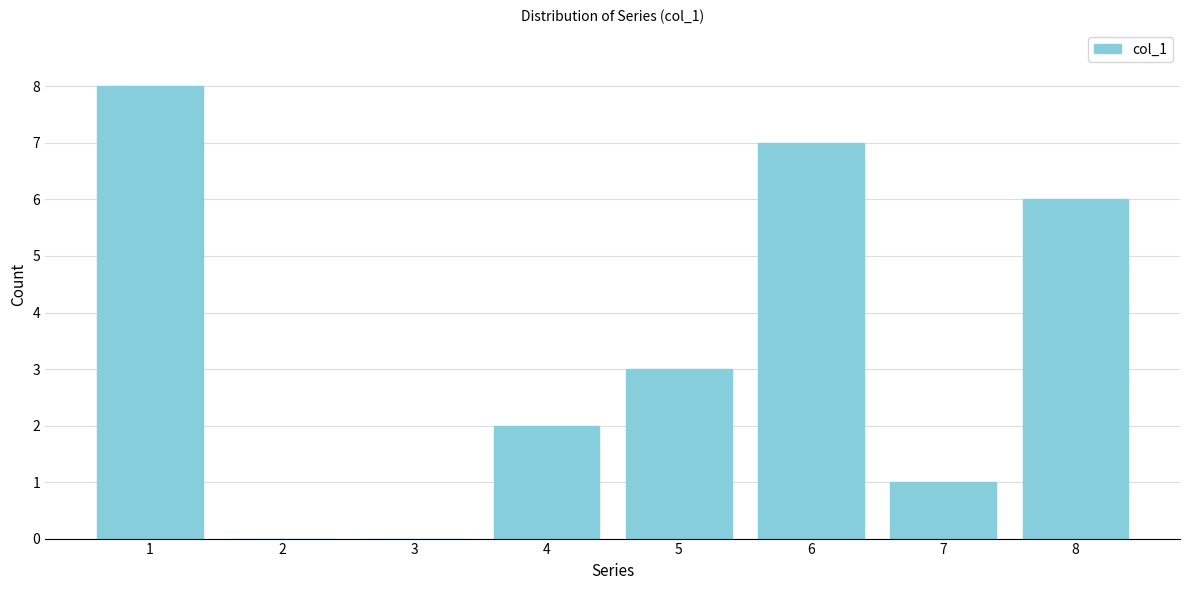

Reading right to left, what are all the values shown in this chart?

8=6	7=1	6=7	5=3	4=2	3=0	2=0	1=8